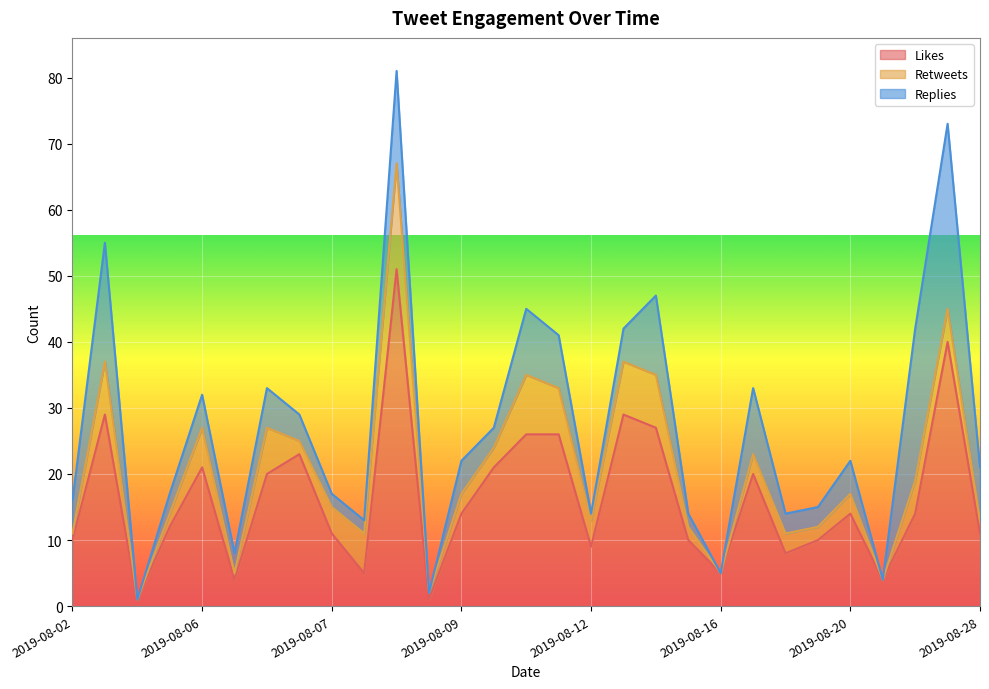

What is the total value across all series at 2019-08-06?

32